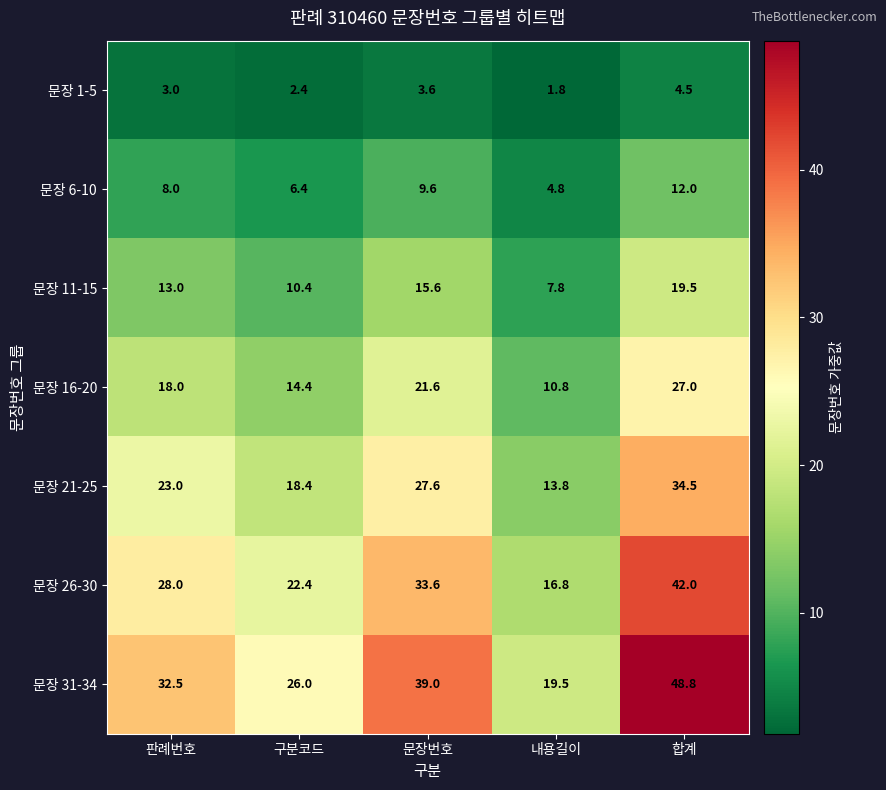

At 문장번호, list the series in order from smallest to largest.

문장 1-5, 문장 6-10, 문장 11-15, 문장 16-20, 문장 21-25, 문장 26-30, 문장 31-34